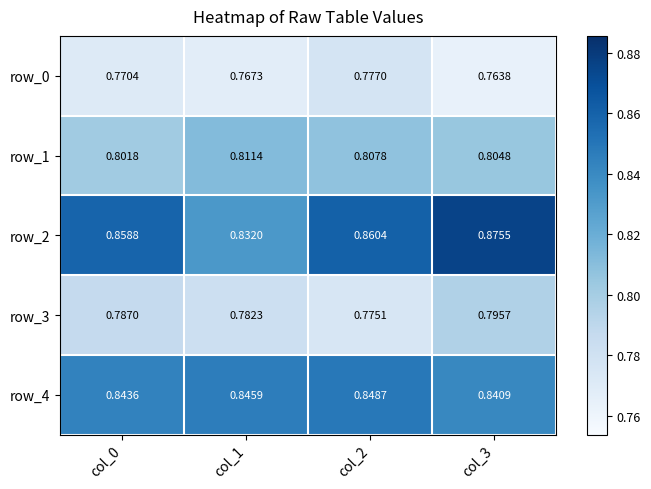

List the labels in order of row_2 value, largest first.

col_3, col_2, col_0, col_1